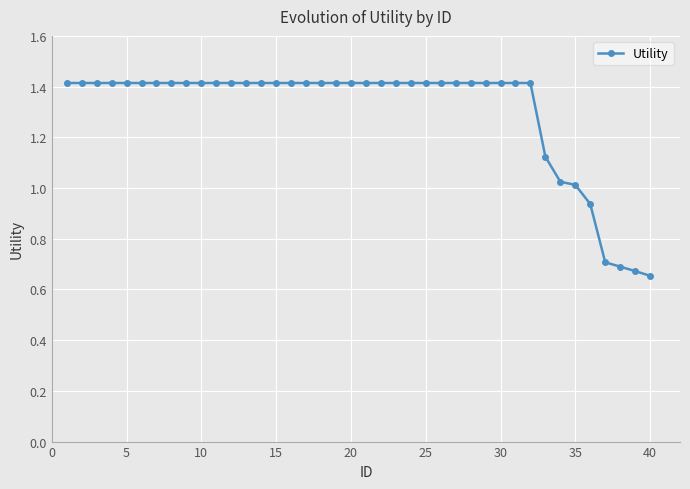

How many data points are less than 1?

5